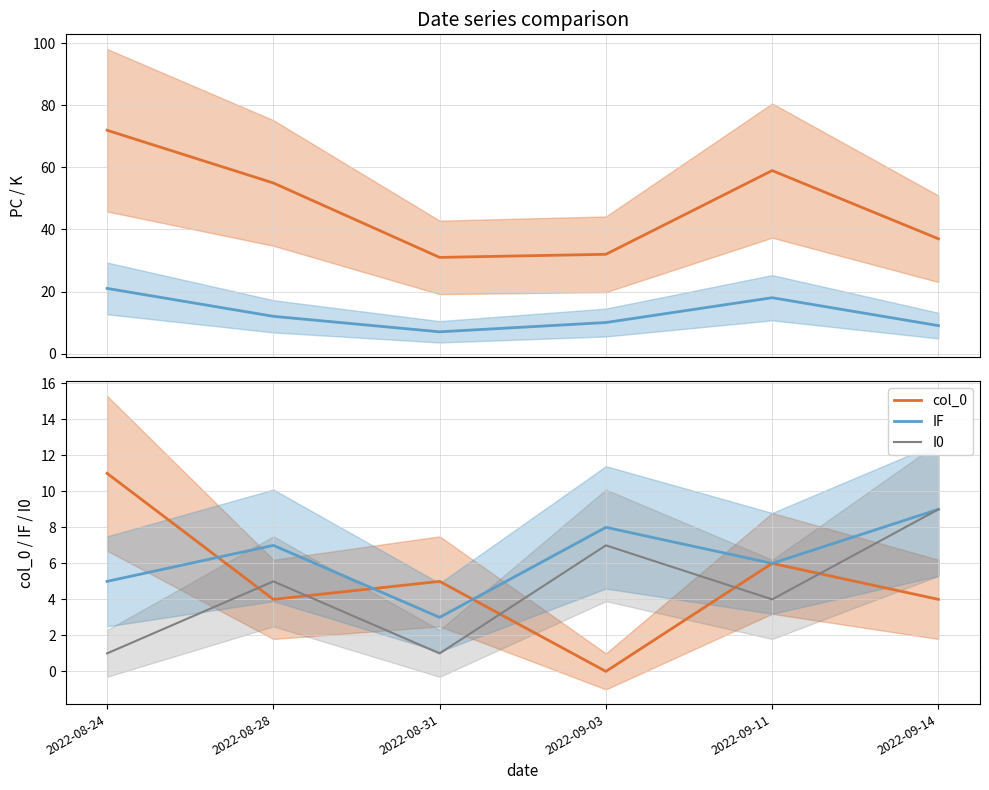

Where does the col_0 series first go above 5?

2022-08-24